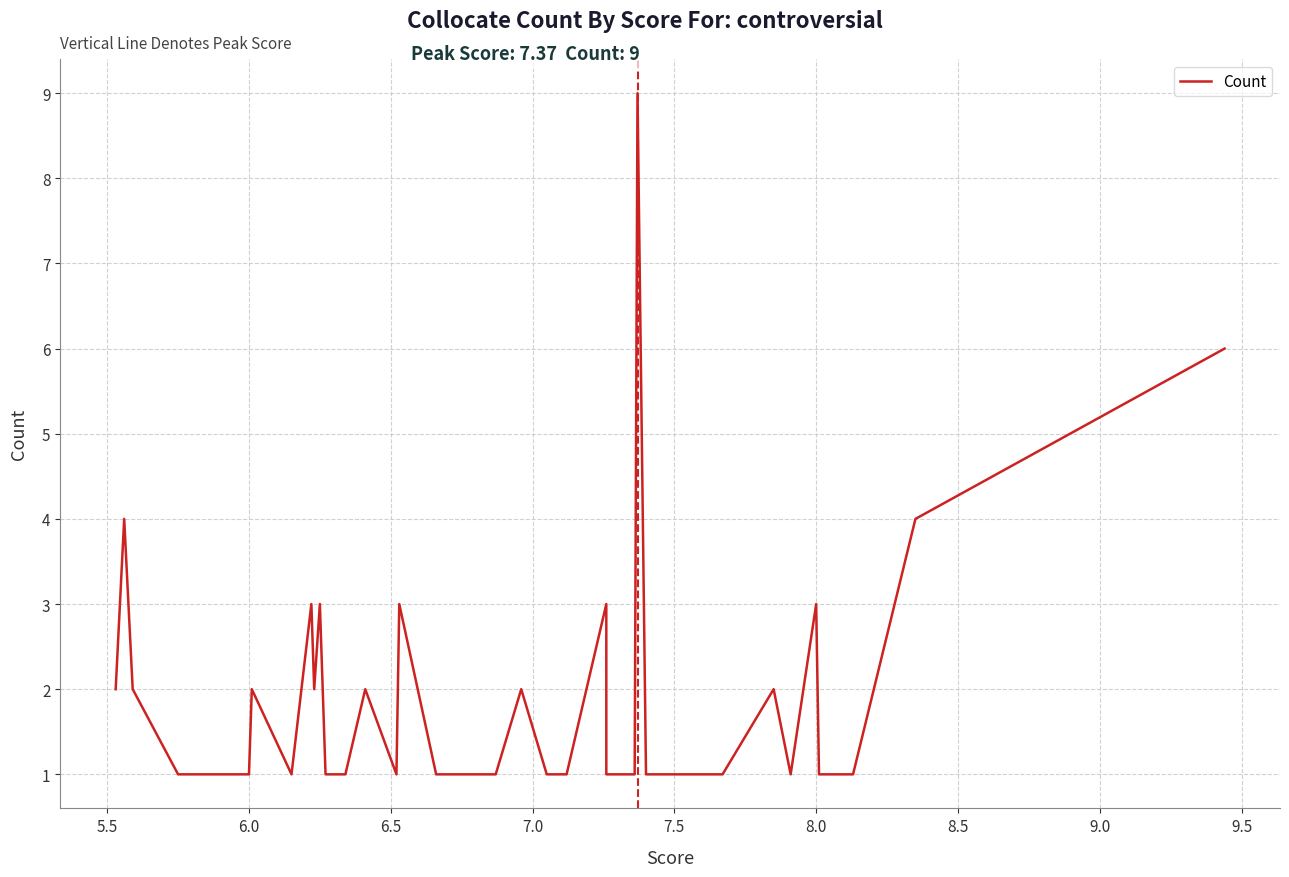

Where is the data nearest to the value 5?

5.5